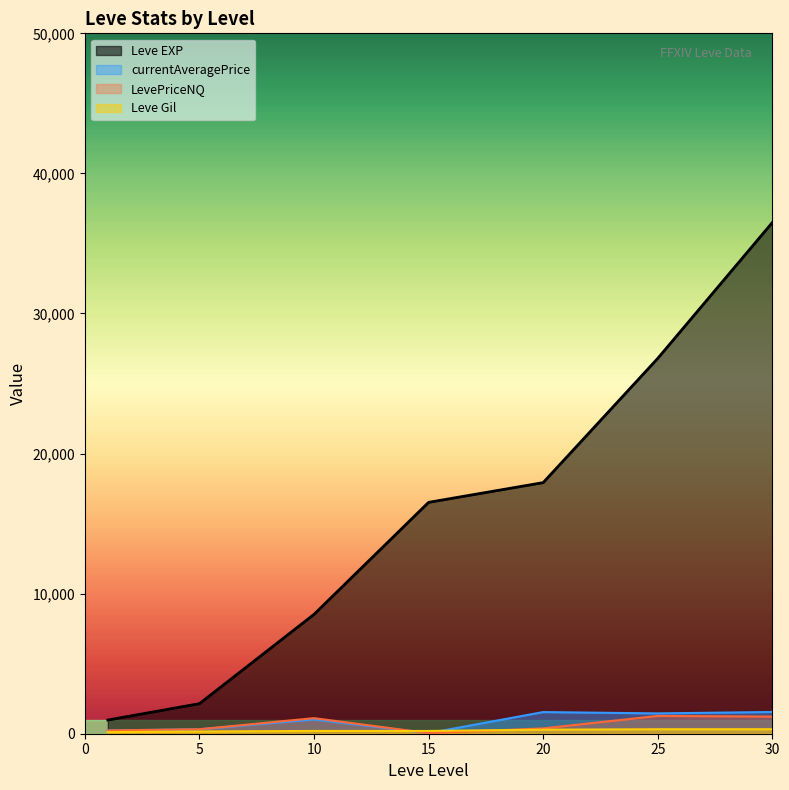

The Leve EXP series shows 800 at 1. True or false?

True